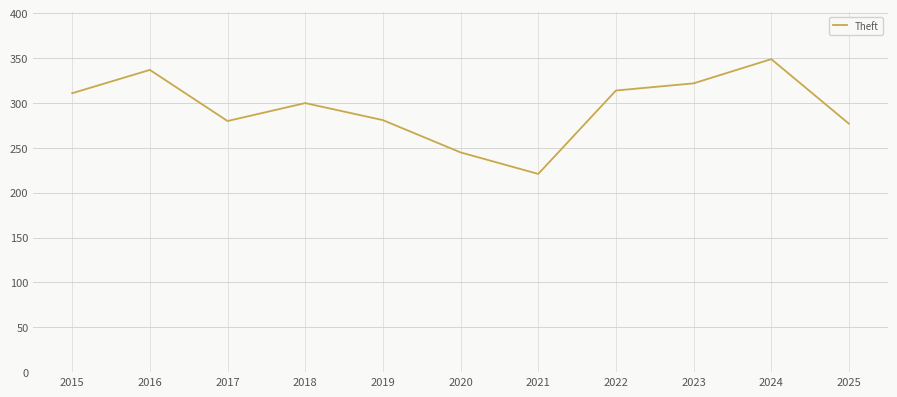

What is the average value?

294